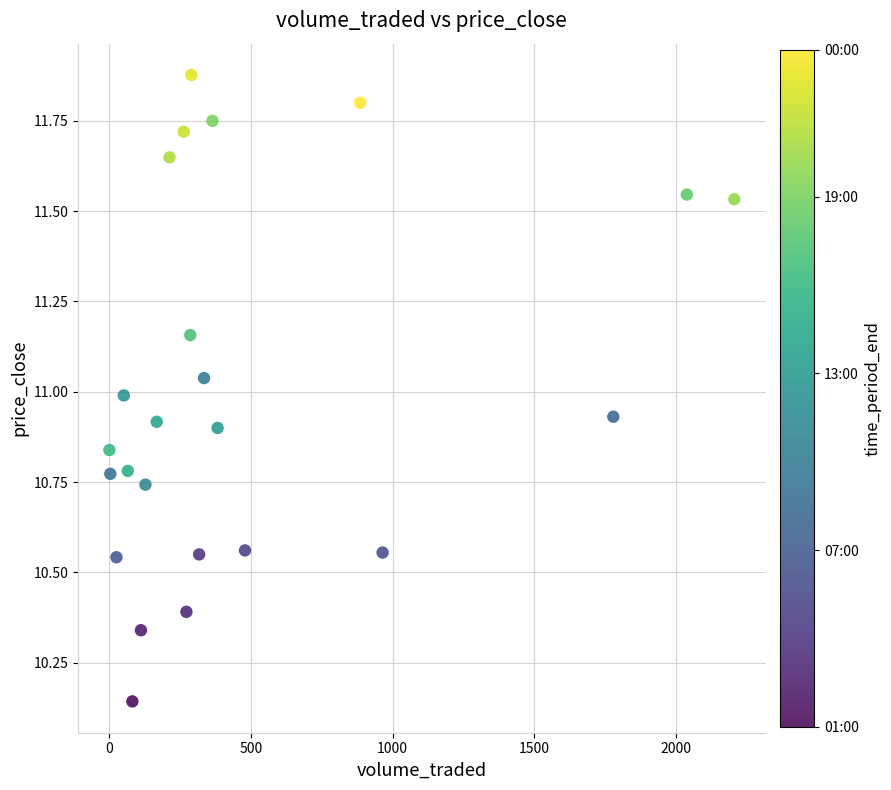

What is the range of X values (max minus min)?

2203.8